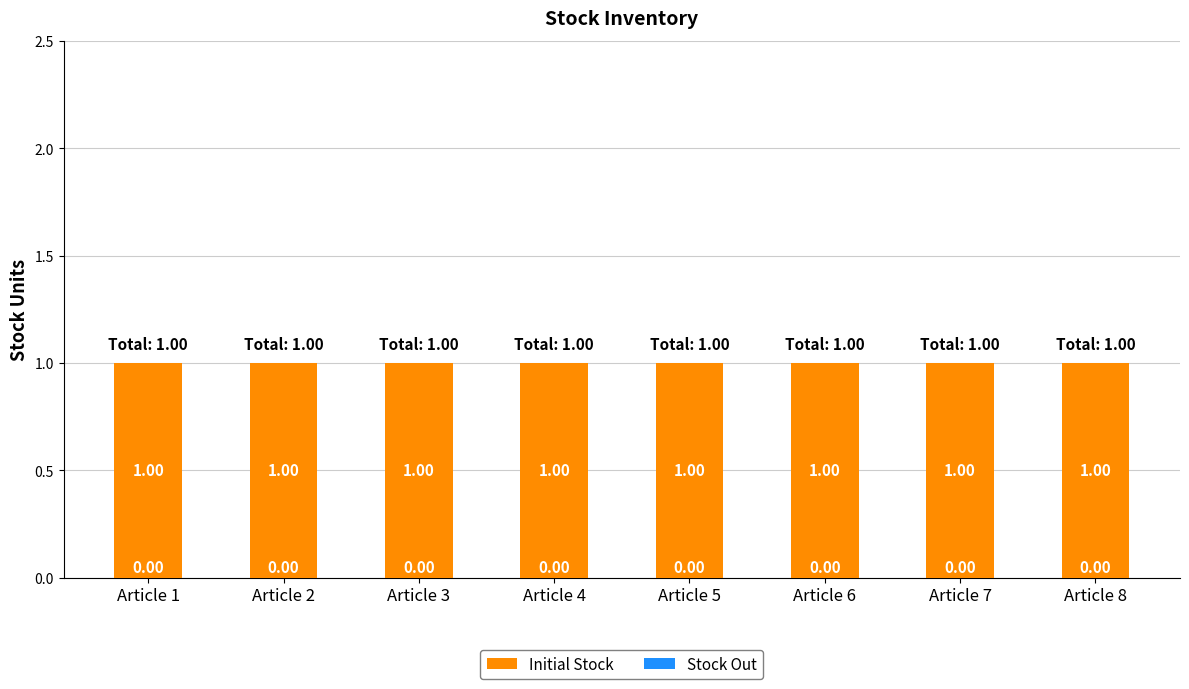

How many groups of bars are there?

8